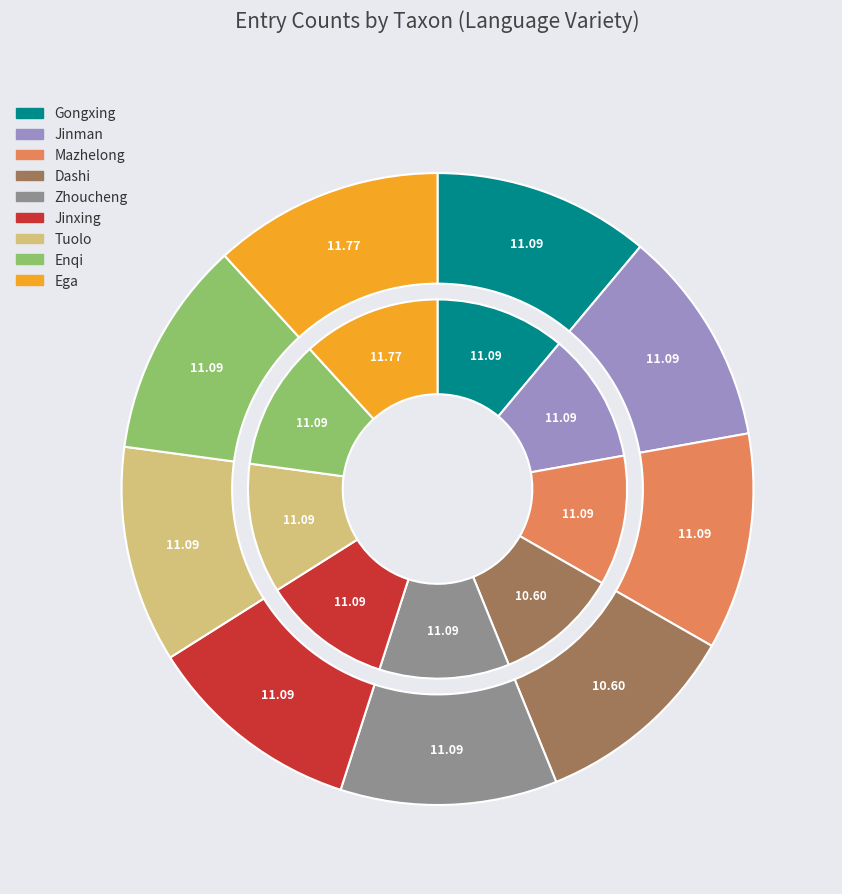

Which has a higher value, Ega or Gongxing?

Ega